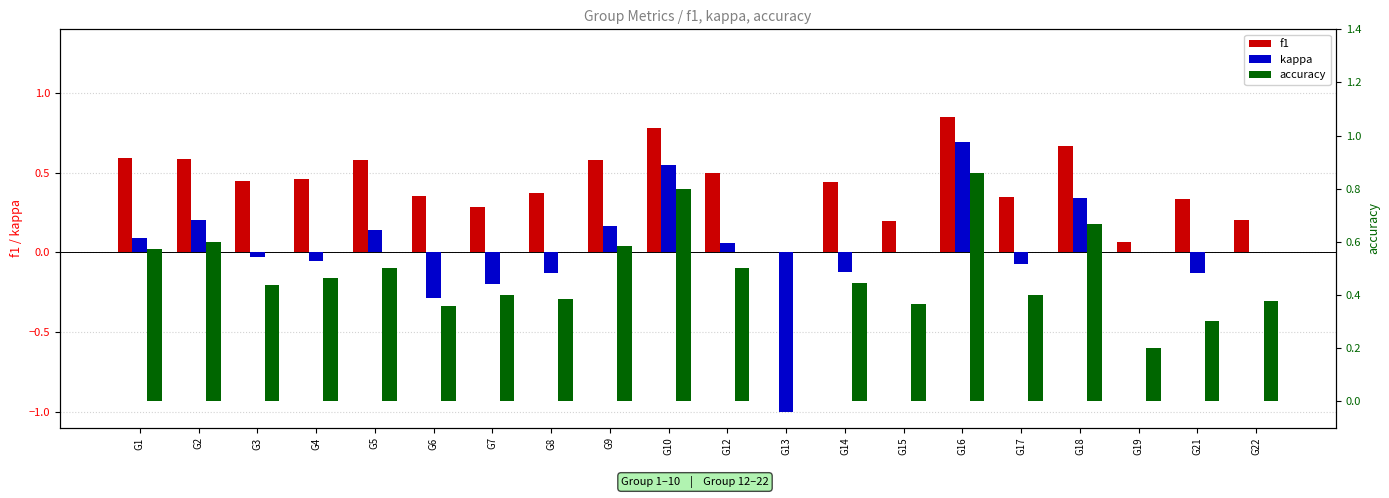

What is the highest value of the f1 series?

0.9